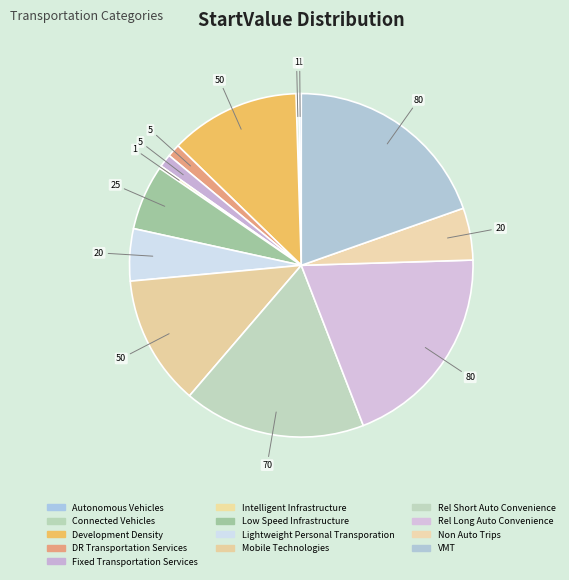

Which slice is the largest?

Rel_Long_Auto_Convenience